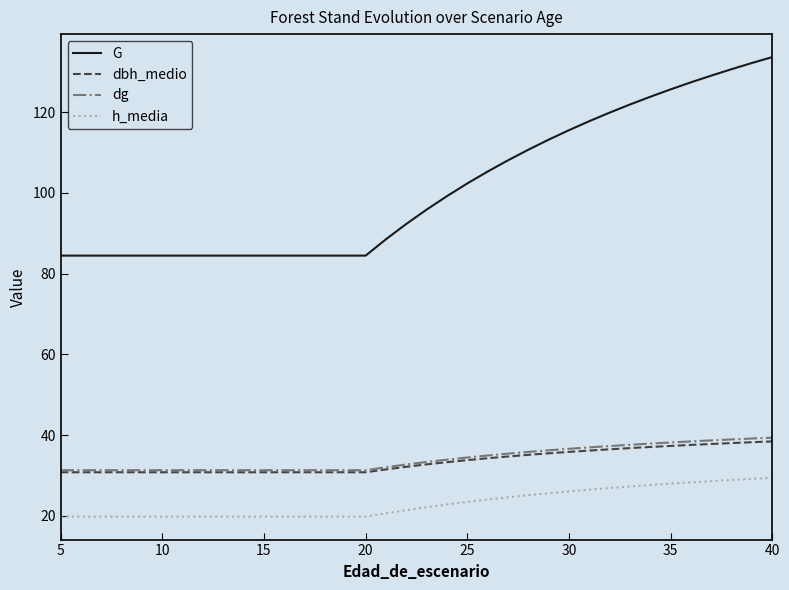

What is the minimum value shown in the chart?

19.8